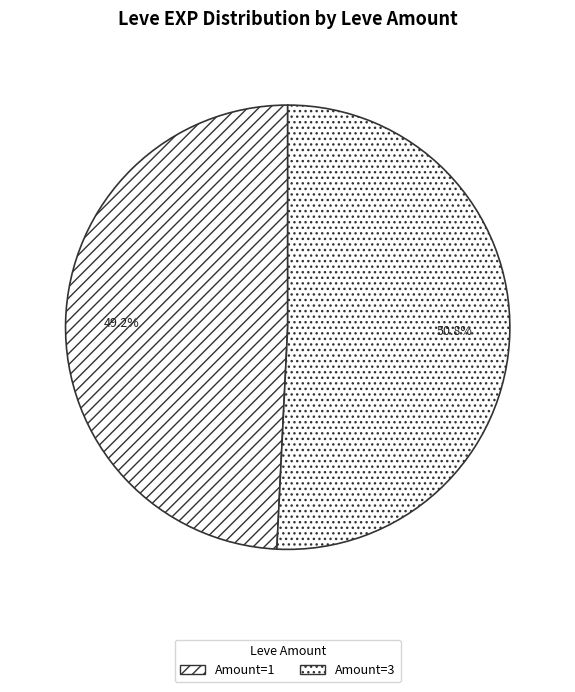

Which slice is the largest?

Amount=3